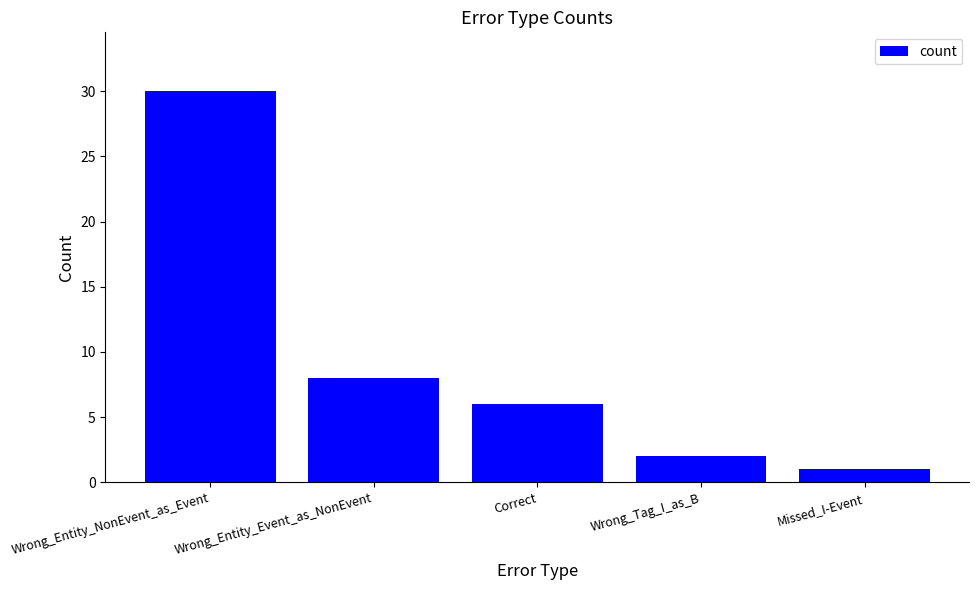

Rank the categories by value from lowest to highest.

Missed_I-Event, Wrong_Tag_I_as_B, Correct, Wrong_Entity_Event_as_NonEvent, Wrong_Entity_NonEvent_as_Event